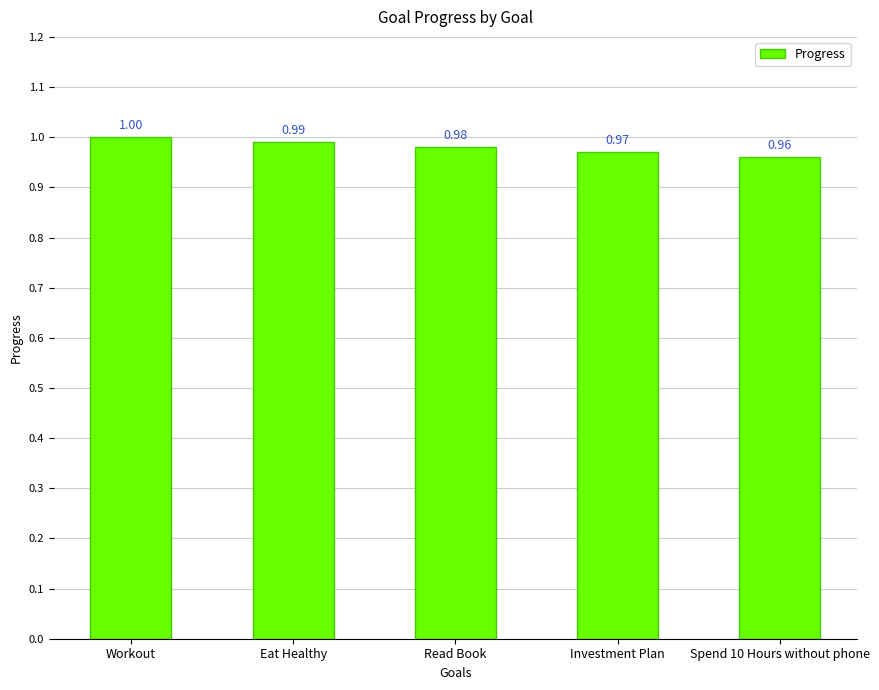

What is the ratio of the value at Read Book to the value at Workout?

1.0